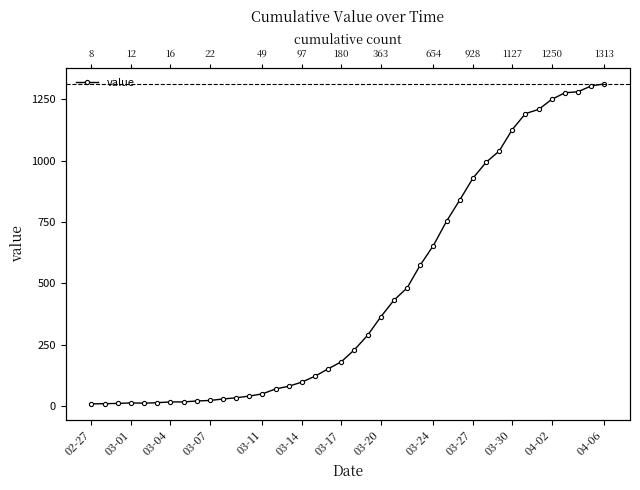

How many interior local valleys (lower than both neighbors) does the data have?

1